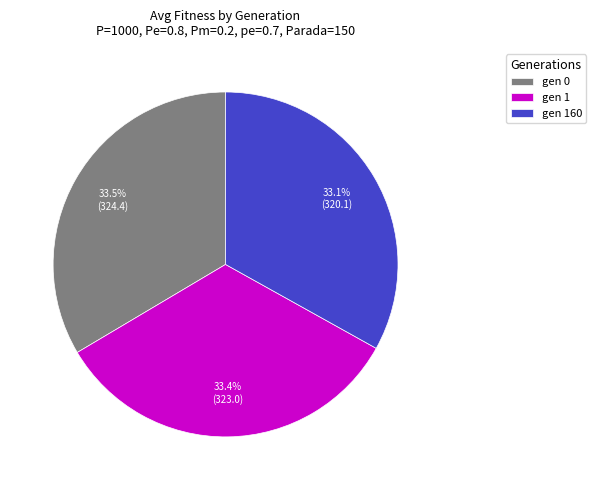

What is the total percentage of gen 0 and gen 160?

66.6%